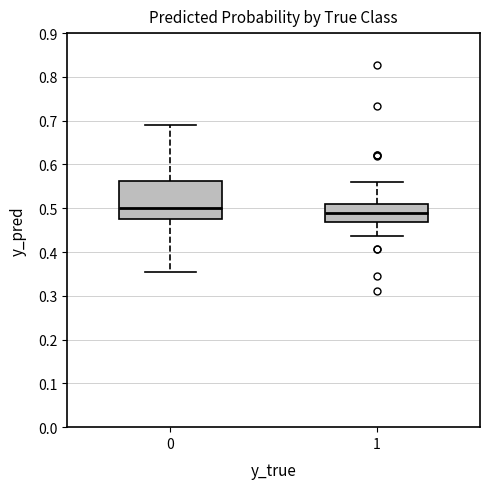

Reading left to right, read every box against the y-axis: the position of its median line, the range the box covers, and the ends of its whiskers. The values are not printed on the chart, so give them approximately, as read against the axis.

0: median 0.50, box 0.47 to 0.56, whiskers 0.35 to 0.69
1: median 0.49, box 0.47 to 0.51, whiskers 0.44 to 0.56